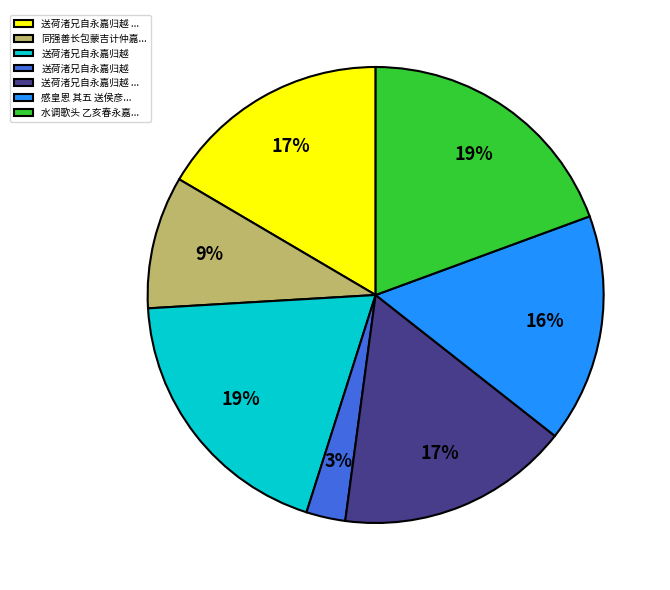

Does any single category account for the majority?

No